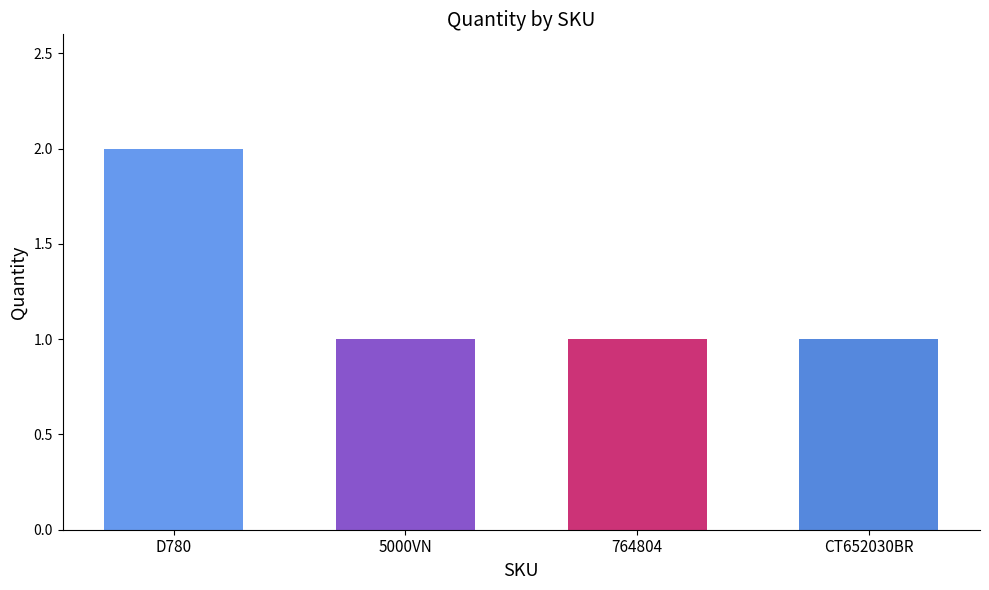

What position from the left is CT652030BR?

4